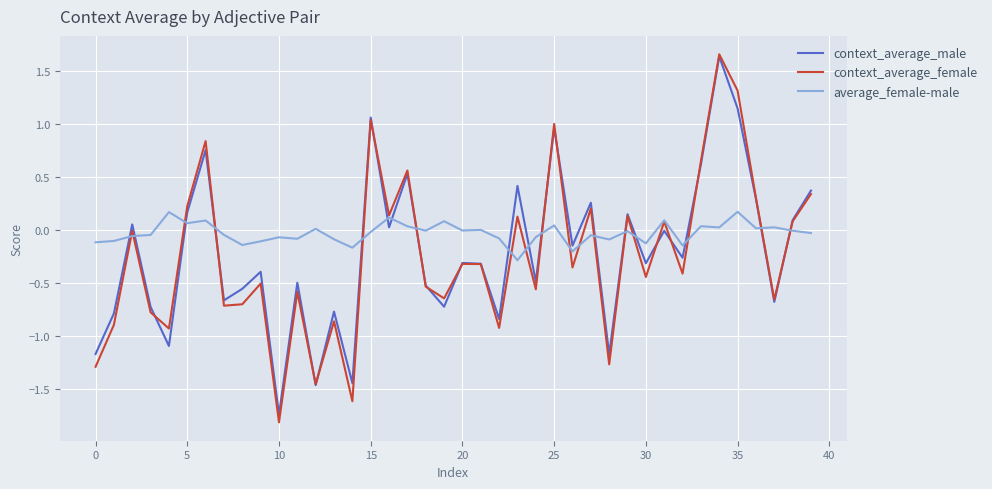

Which series has the largest total across all categories?

average_female-male